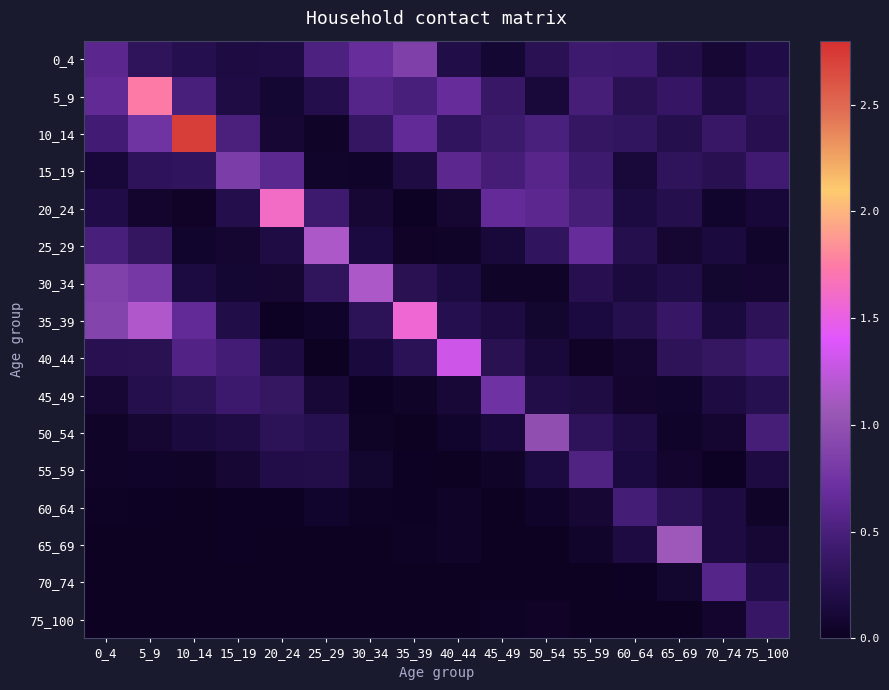

How many categories are shown in the chart?

16